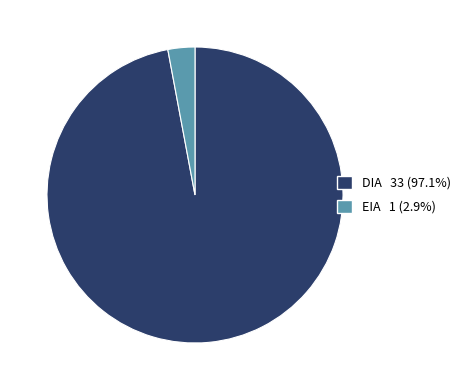

Which has a higher value, EIA or DIA?

DIA